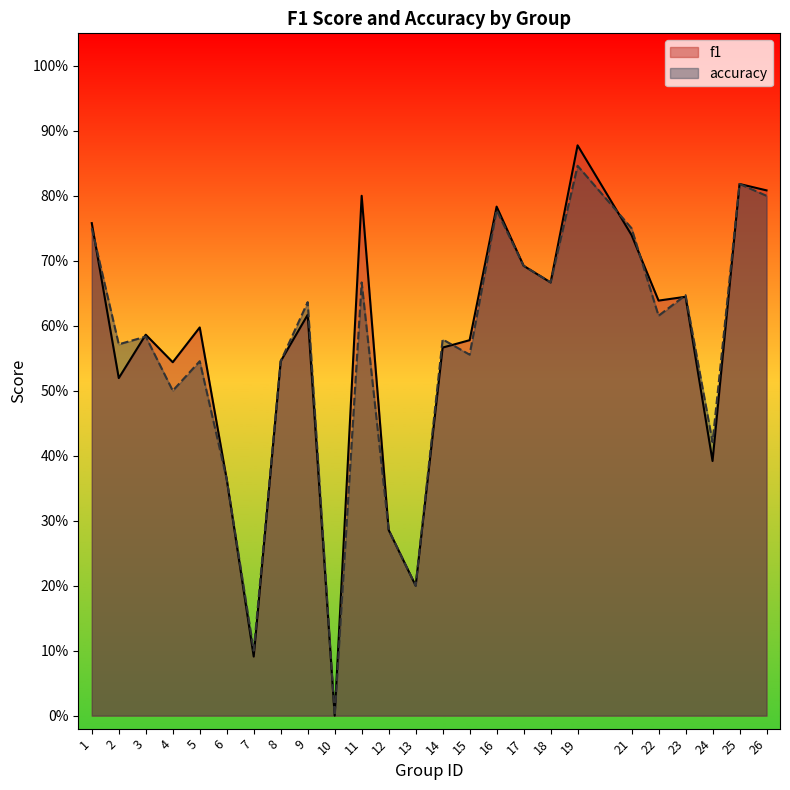

Reading left to right, extract all data points from this chart.

f1: 0.8	0.5	0.6	0.5	0.6	0.4	0.1	0.5	0.6	0.0	0.8	0.3	0.2	0.6	0.6	0.8	0.7	0.7	0.9	0.7	0.6	0.6	0.4	0.8	0.8
accuracy: 0.8	0.6	0.6	0.5	0.5	0.4	0.1	0.5	0.6	0.0	0.7	0.3	0.2	0.6	0.6	0.8	0.7	0.7	0.8	0.8	0.6	0.6	0.4	0.8	0.8